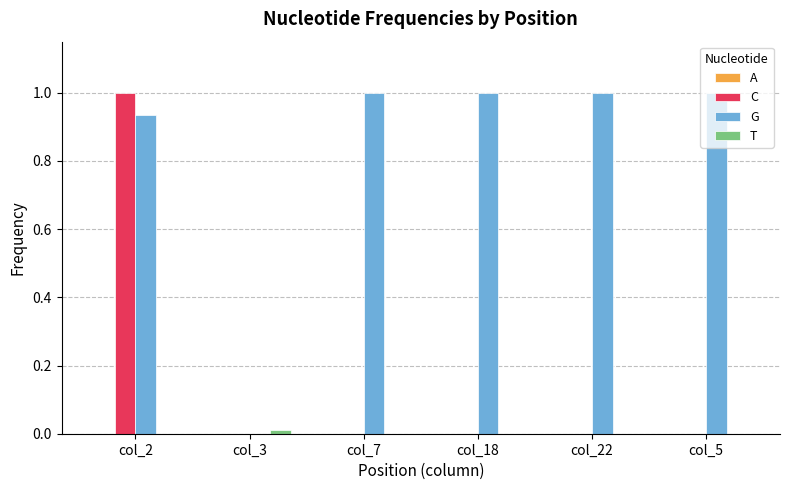

Which series changed the most between col_3 and col_18?

G